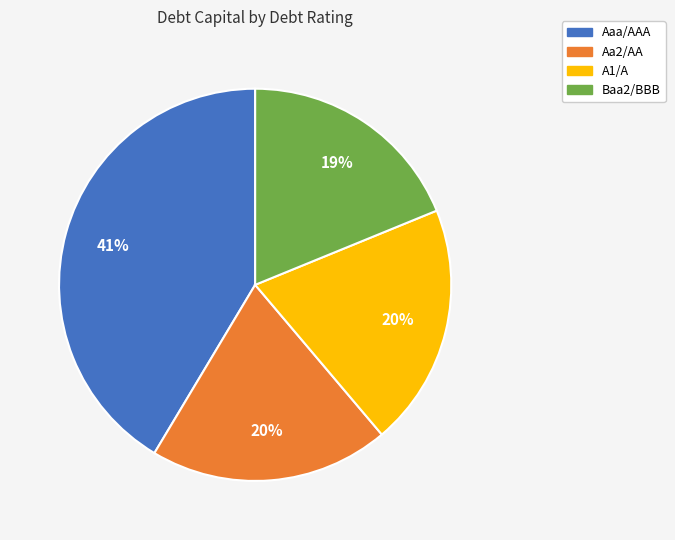

Do Baa2/BBB and A1/A together represent more than half of the pie?

No